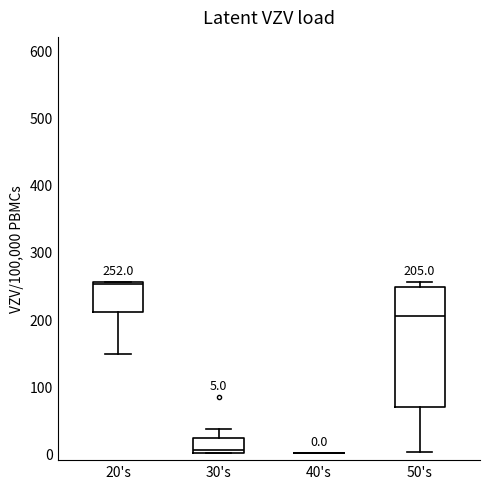

Comparing the boxes themselves (not the whiskers), which one is the tallest?

50's